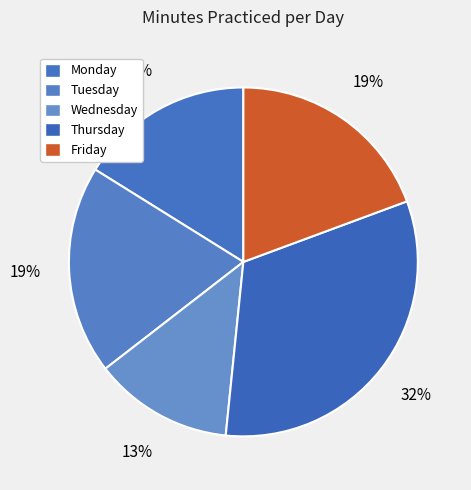

Count the number of slices in the pie.

5